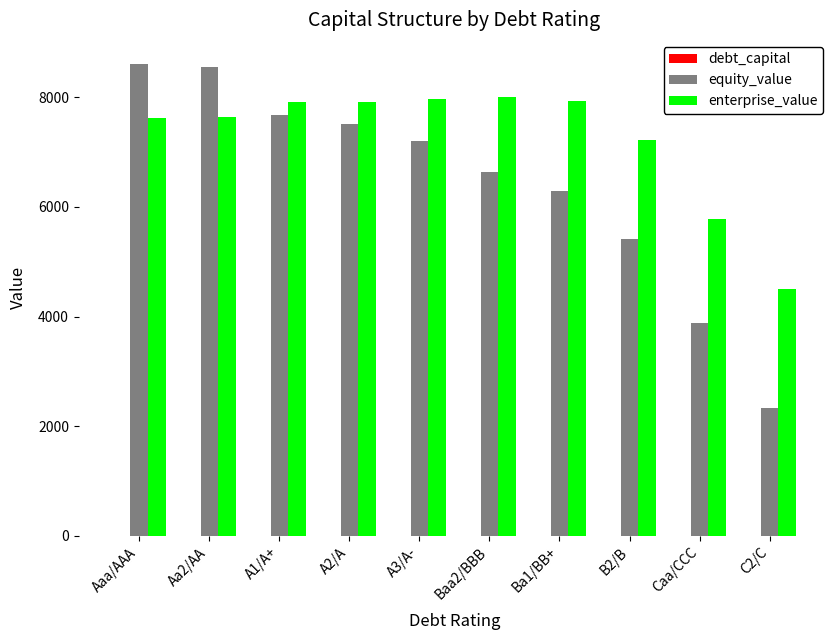

Between Caa/CCC and C2/C, which series saw the biggest shift?

equity_value